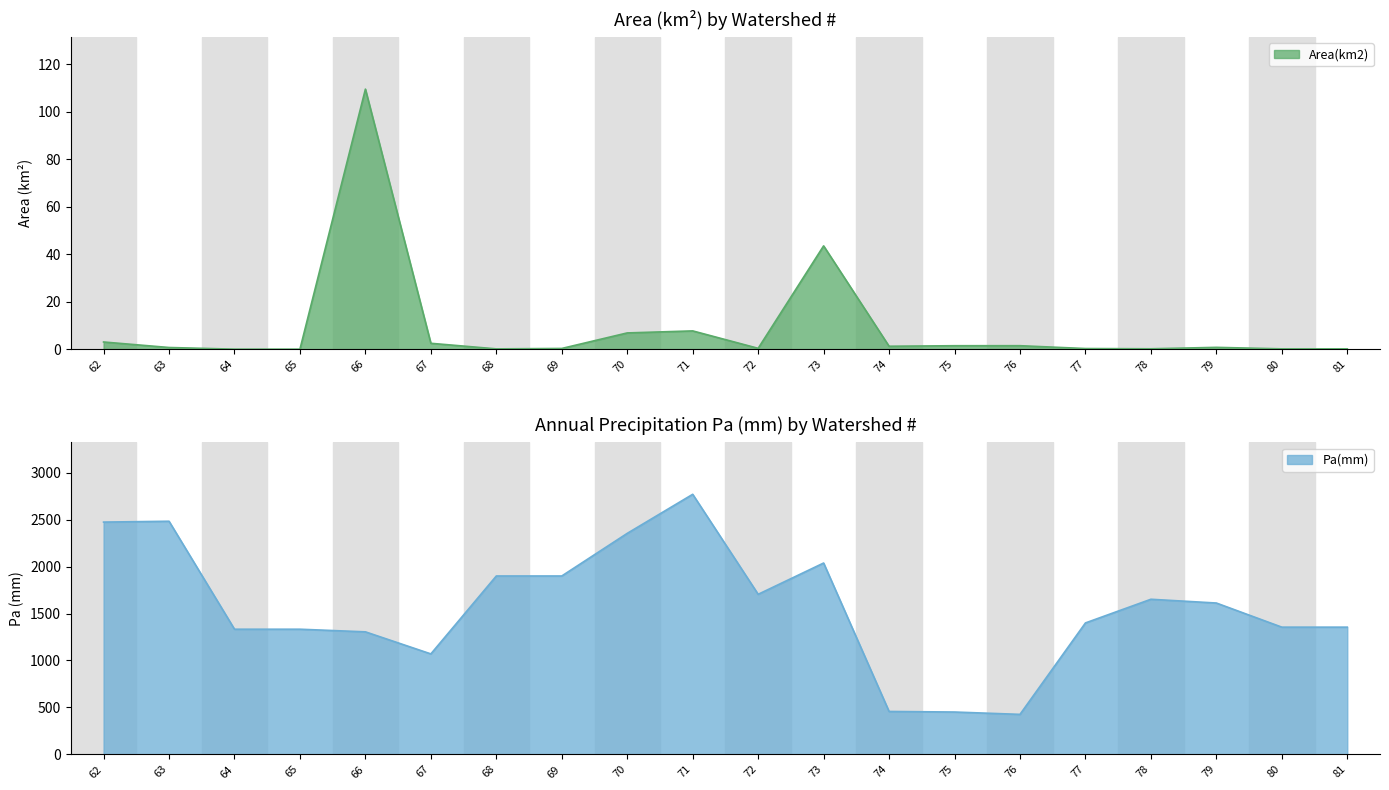

Is it true that Area(km2) equals 1.5 at 75?

True